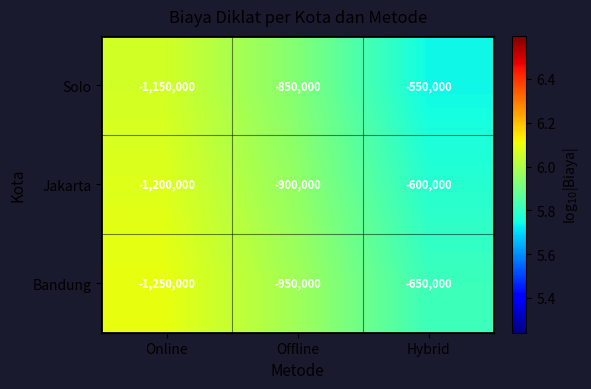

What is the total value across all series at Offline?

-2700000